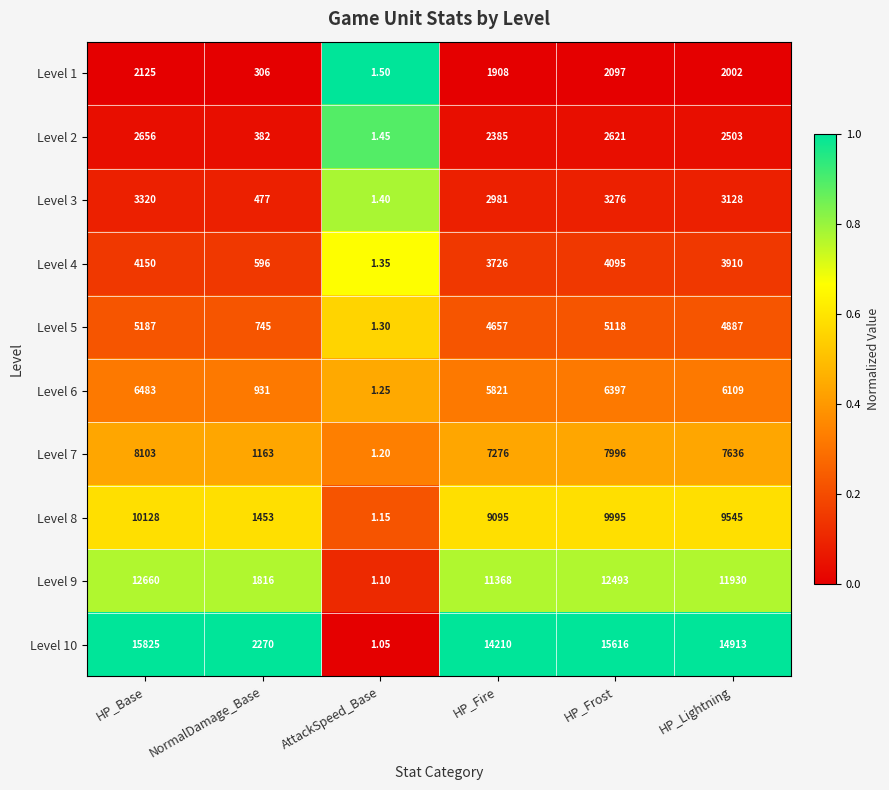

At which category does the chart reach its peak across all series?

HP_Base